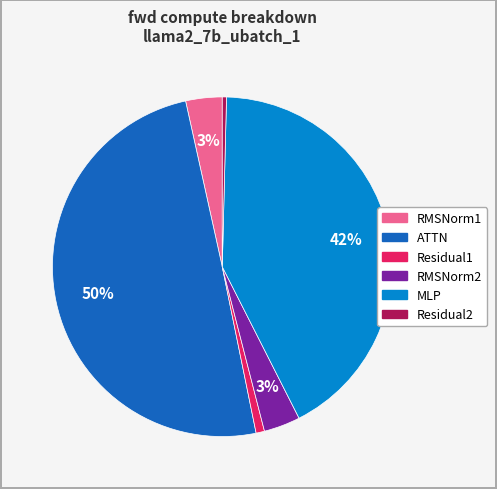

To the nearest percent, what percentage of the pie is Residual1?

1%